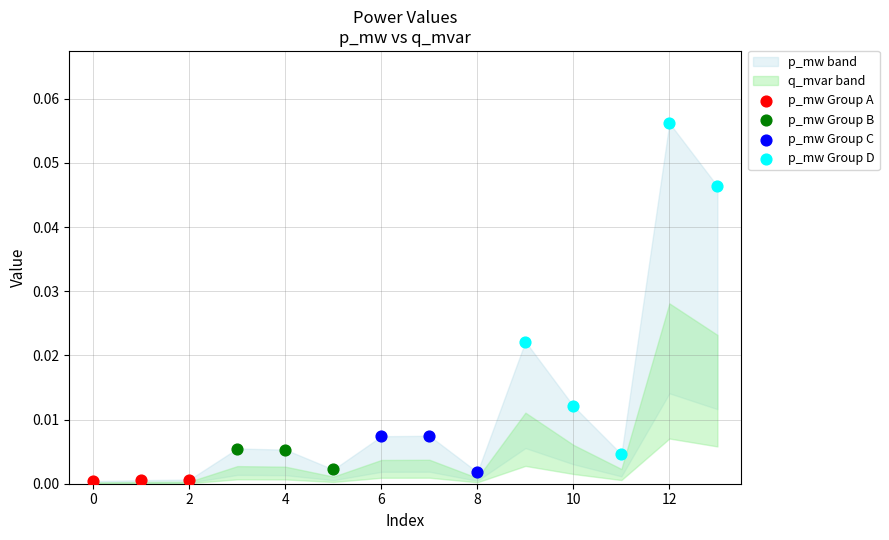

Which series contains the lowest Y value?

p_mw Group A